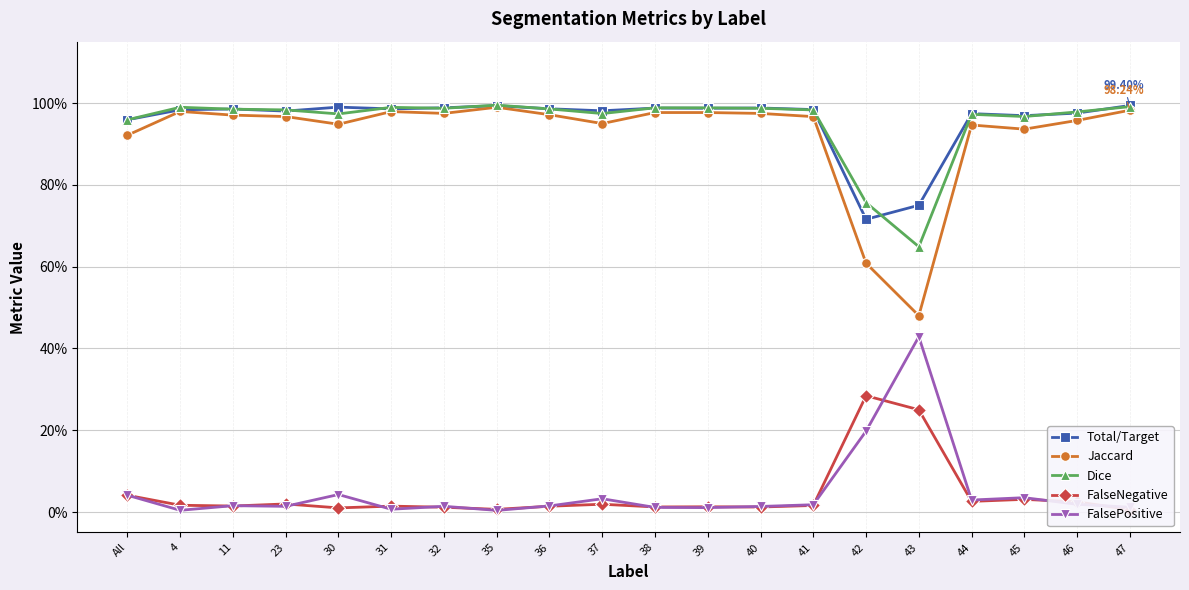

Which series has the largest range (max minus min)?

Jaccard